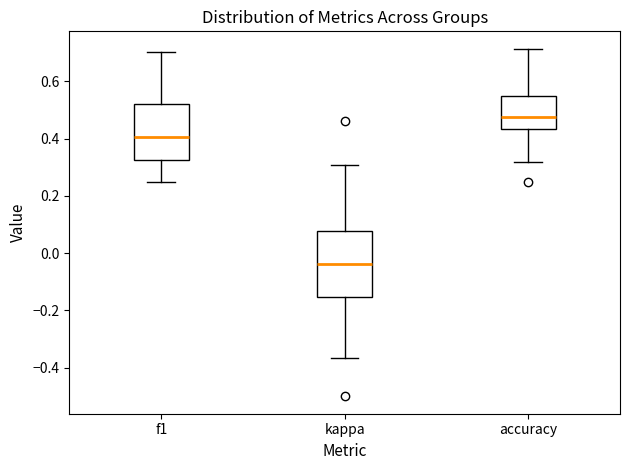

Which box is the tallest, from its lower edge to its upper edge?

kappa